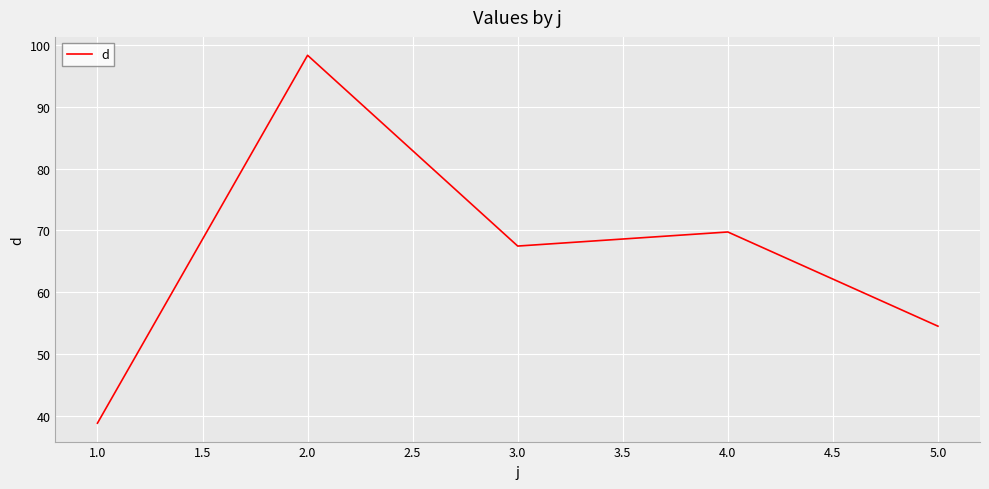

The value at 2.0 is 33.0. True or false?

False